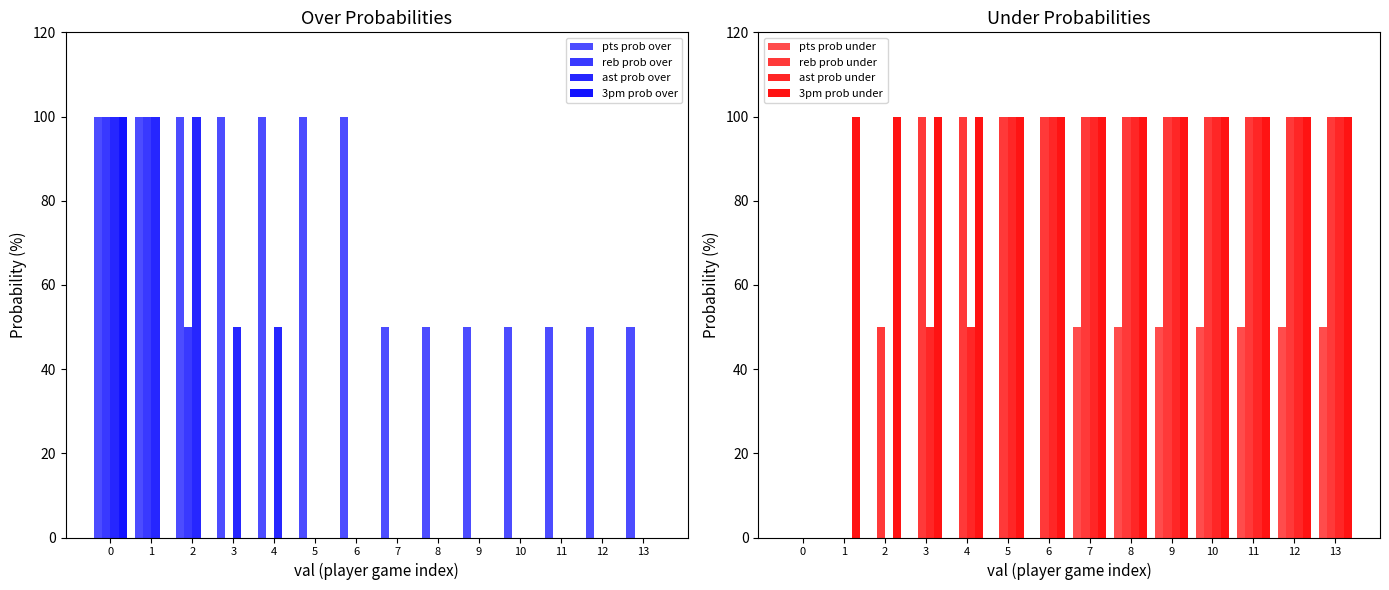

Read the pts prob over value at 3.

100